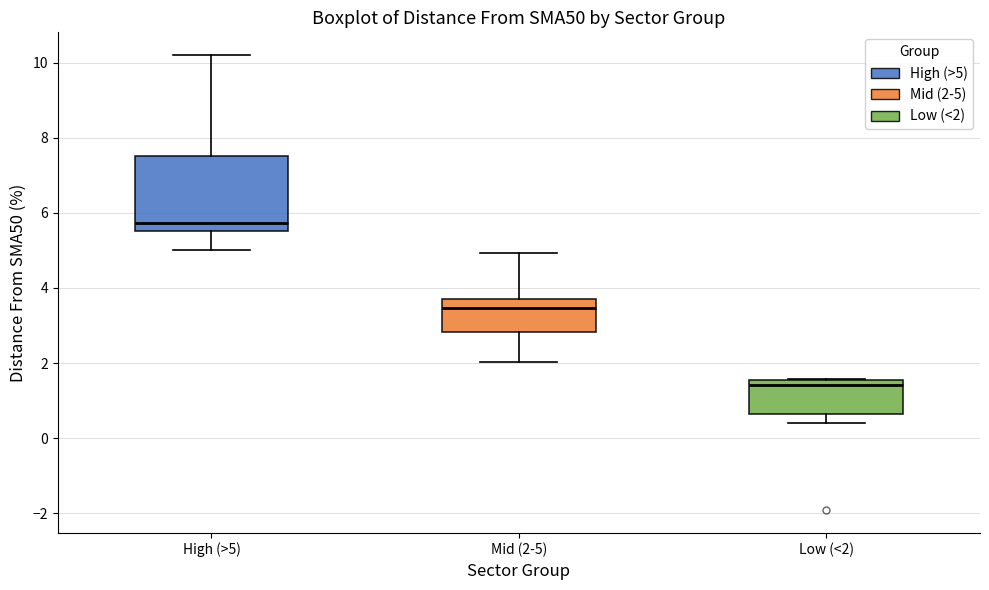

Where is the upper edge of the box for Mid (2-5) on the y-axis? The values are not printed on the chart, so give them approximately, as read against the axis.

3.8